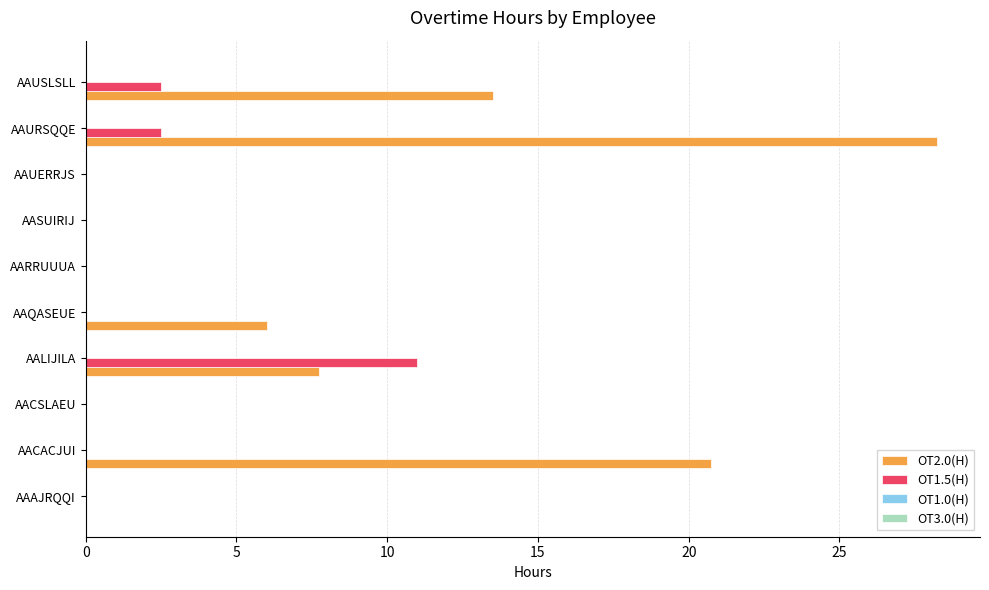

Is it true that OT1.5(H) equals 0.0 at AAQASEUE?

True